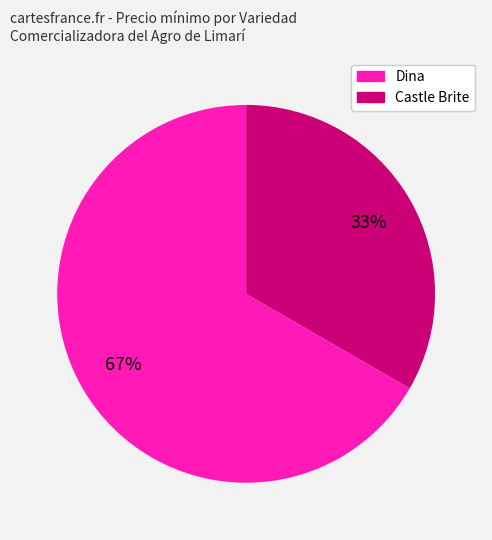

What is the ratio of the value at Castle Brite to the value at Dina?

0.5